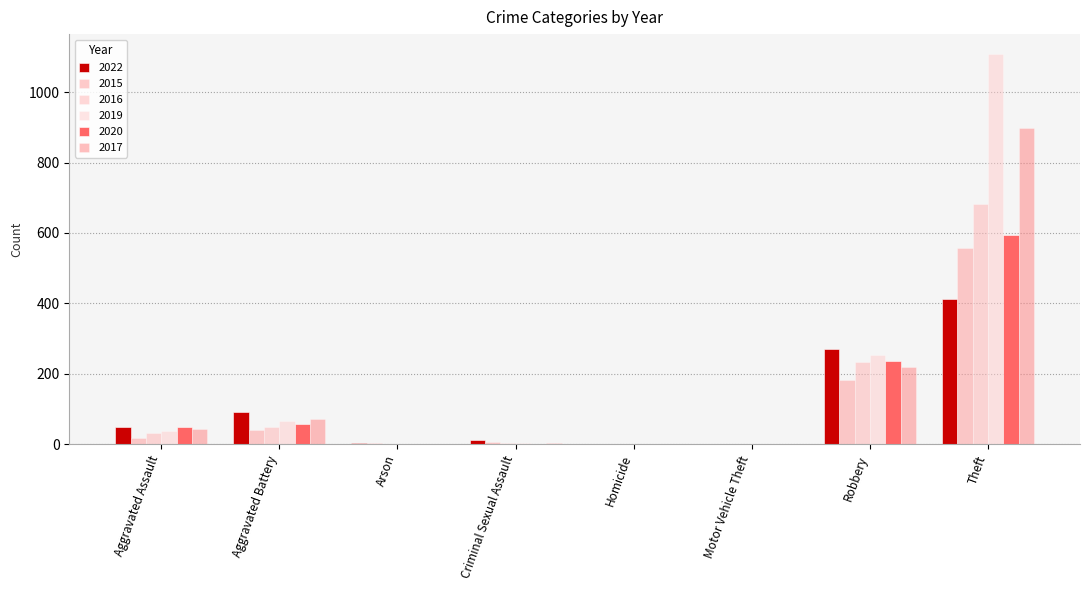

Which series has the widest spread of values?

2019